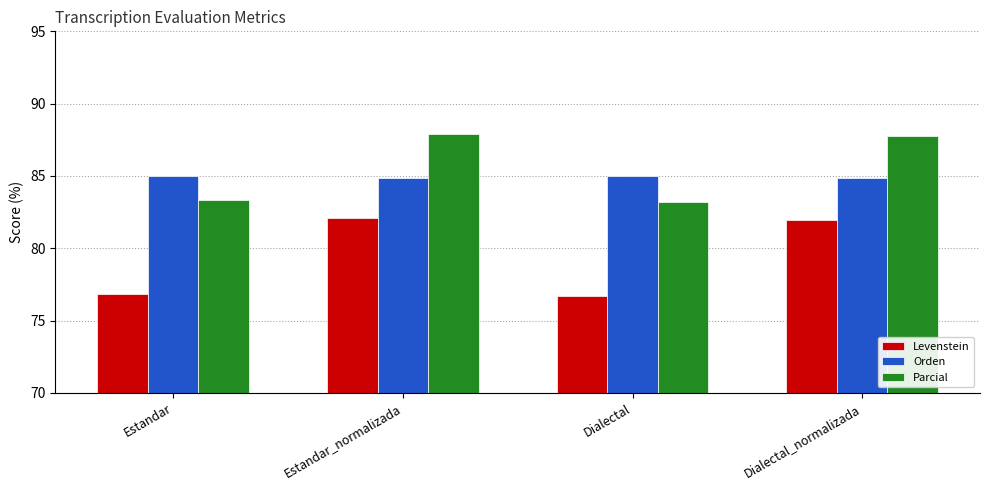

What is the average value of the Levenstein series?

79.4